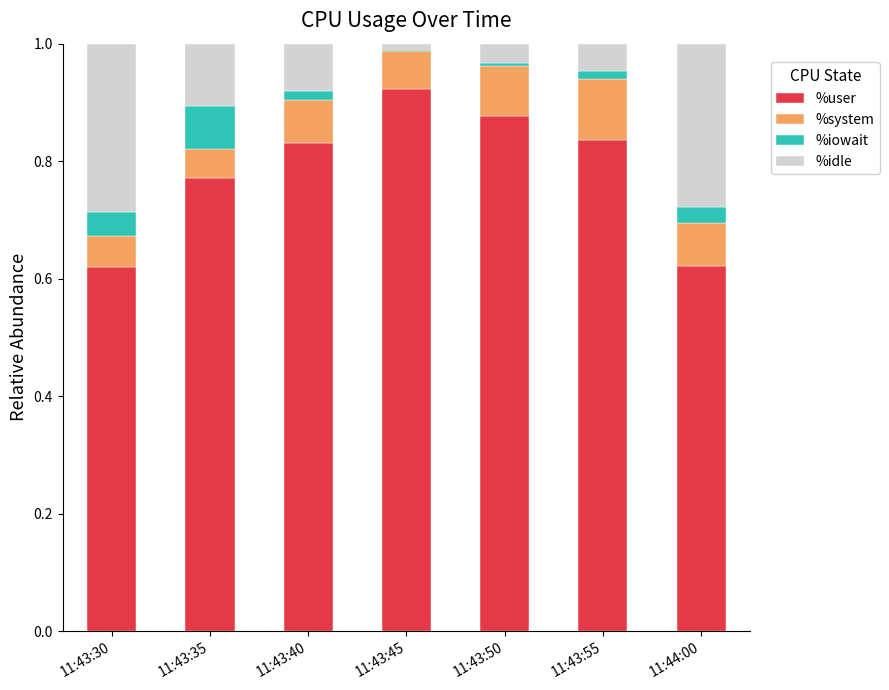

Which category has the highest value in the %user series?

11:43:45